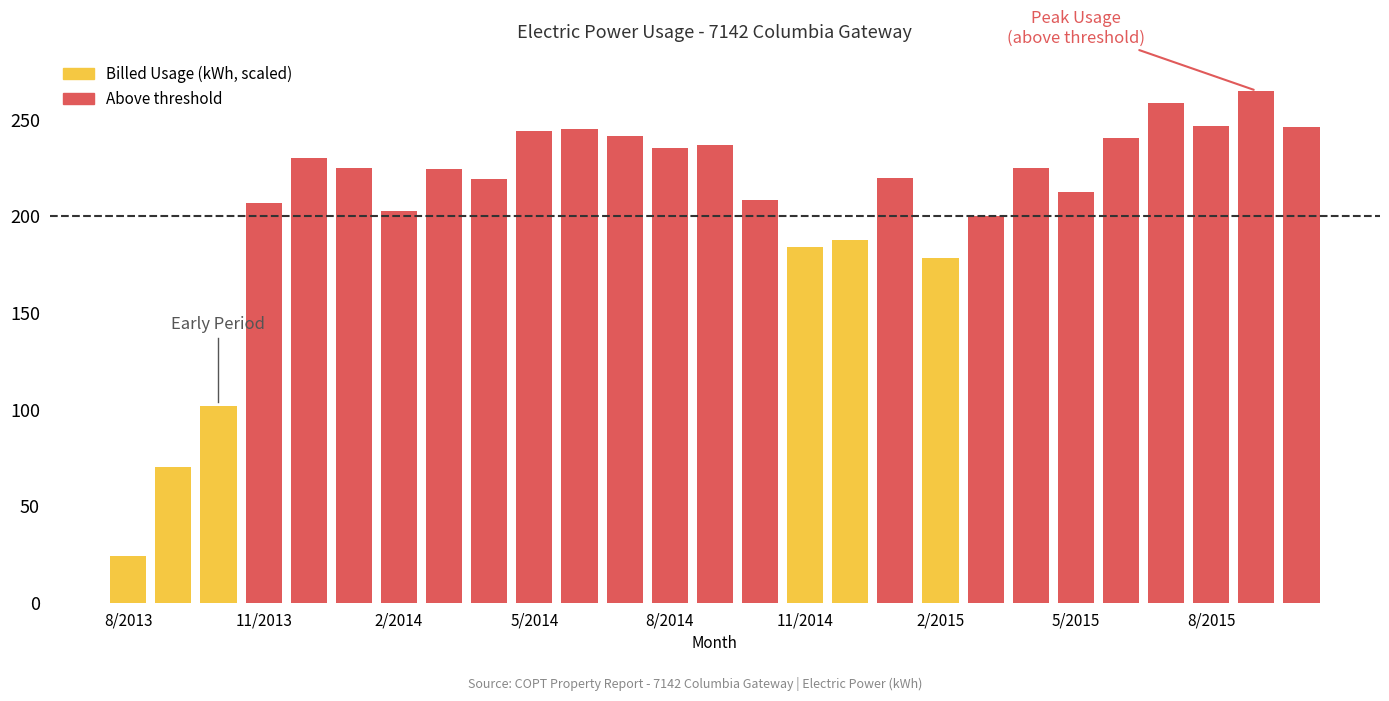

What is the value of the 5th bar from the left?

230.0